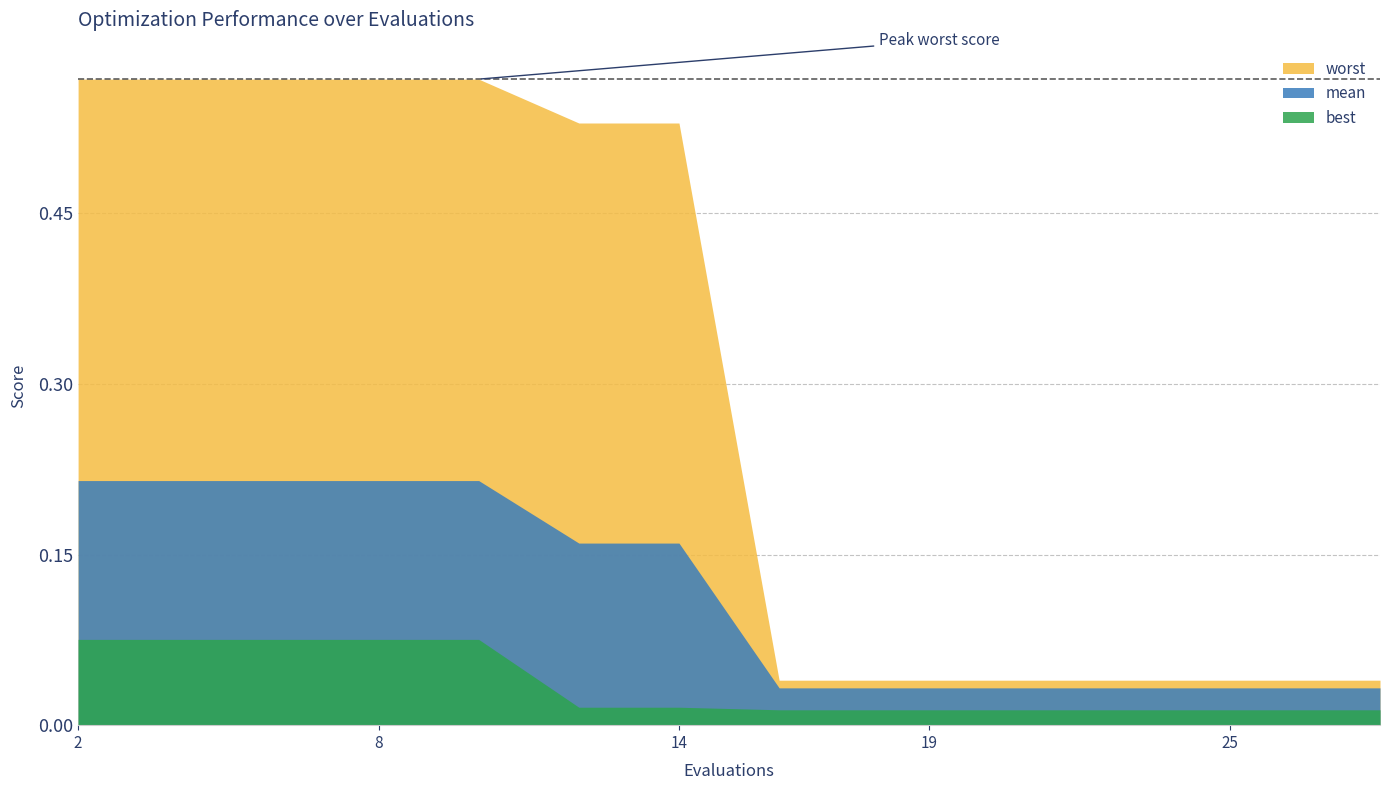

What are all the series names shown in the legend?

worst, mean, best